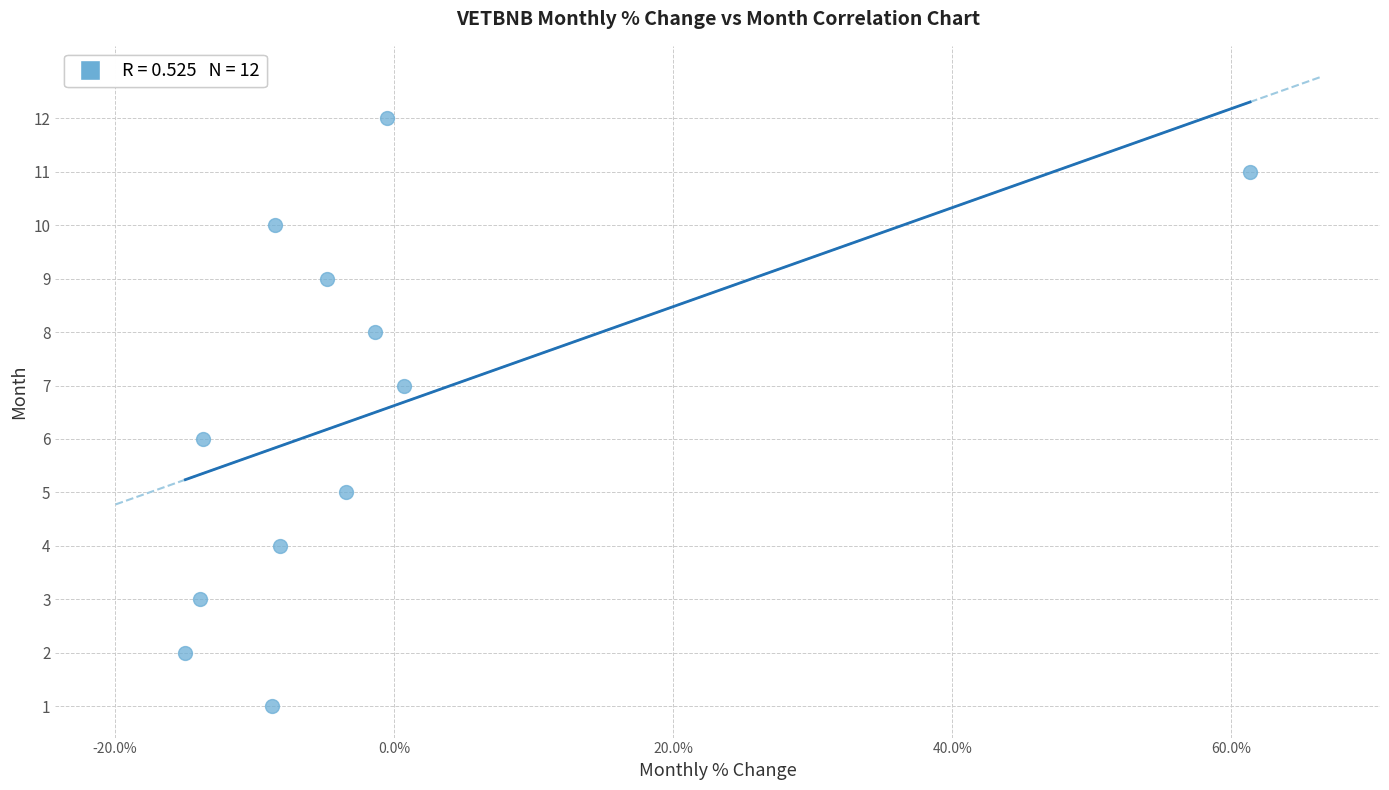

What is the range of Y values (max minus min)?

11